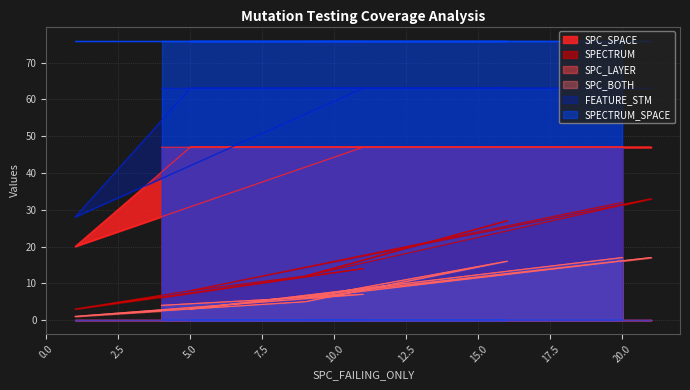

At which category does SPC_SPACE reach its first local valley?

1